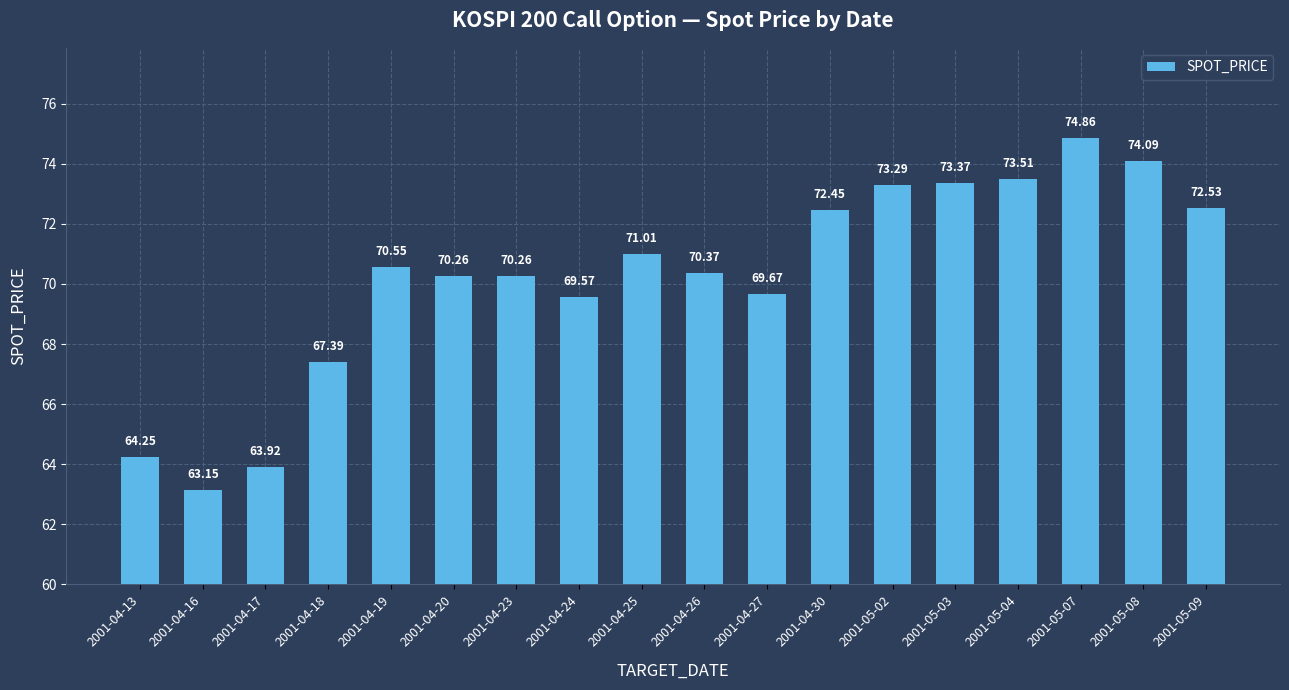

What is the sum of the values at 2001-04-23 and 2001-04-17?

134.2